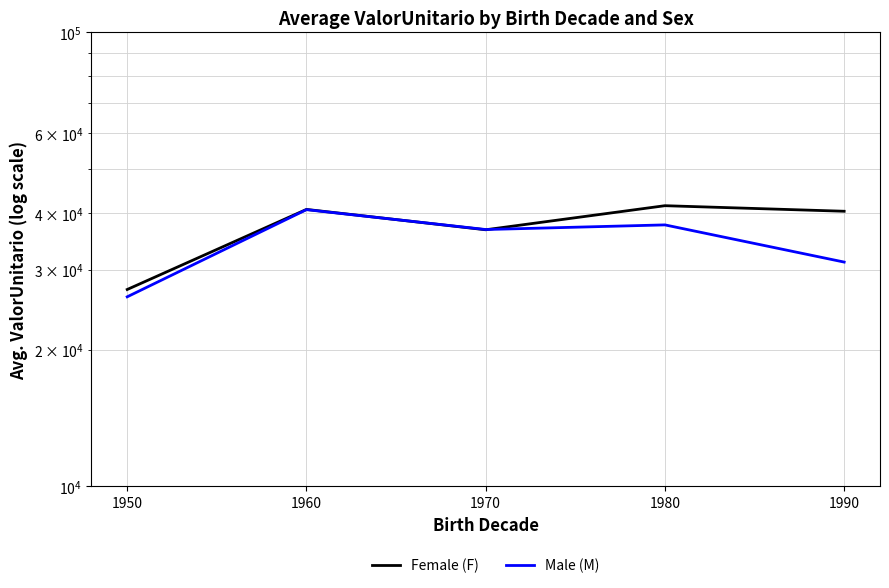

What is the difference between the maximum and minimum values in the Male (M) series?

14538.3